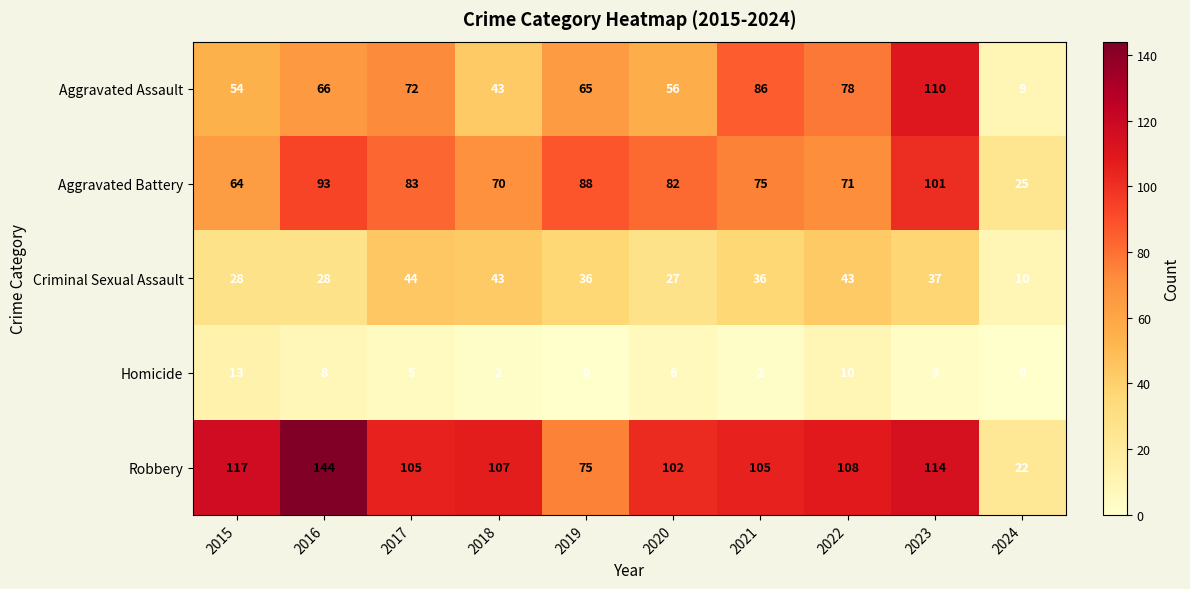

The value of Aggravated Battery at 2020 is 46. True or false?

False